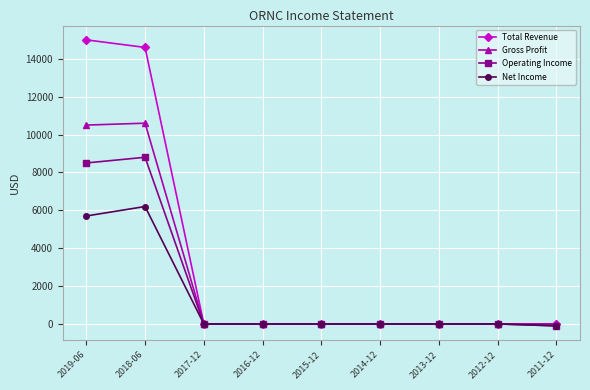

Between 2019-06 and 2013-12, which series saw the biggest shift?

Total Revenue